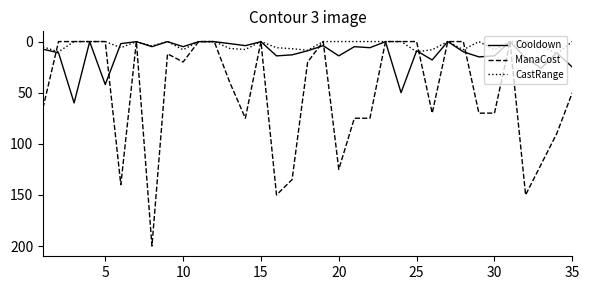

What is the greatest value displayed?

200.0